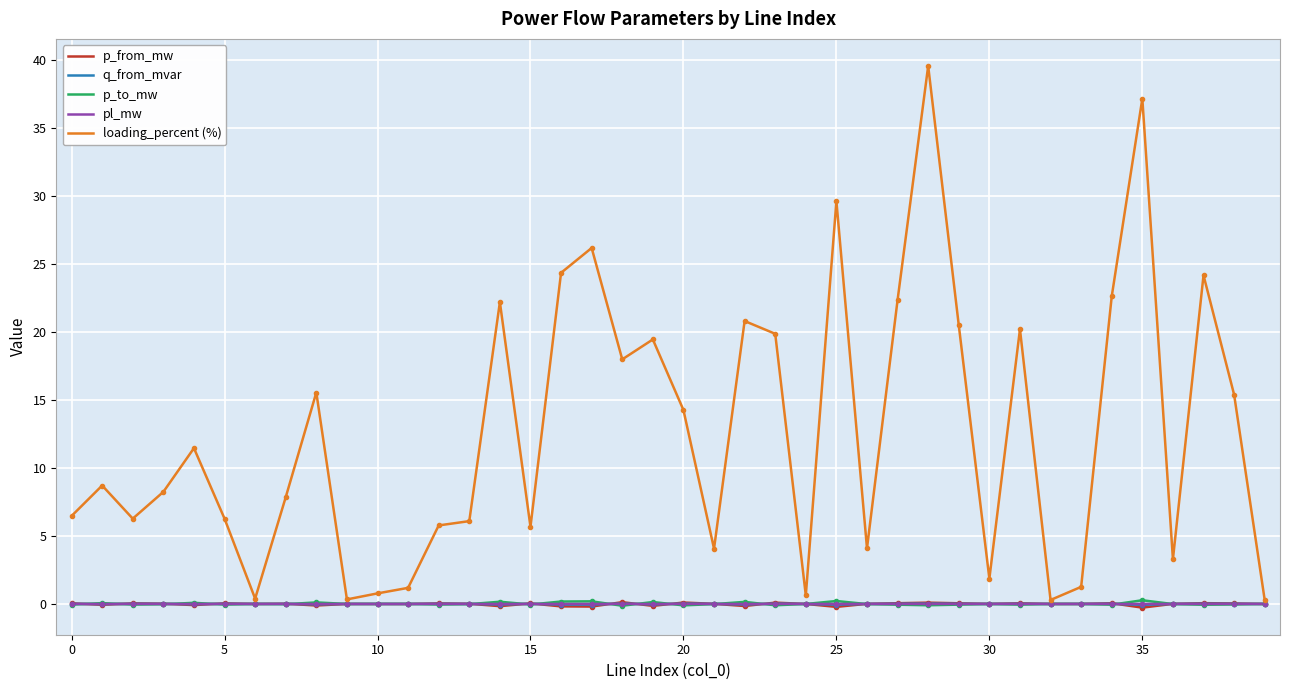

Which series has the largest total across all categories?

loading_percent (%)